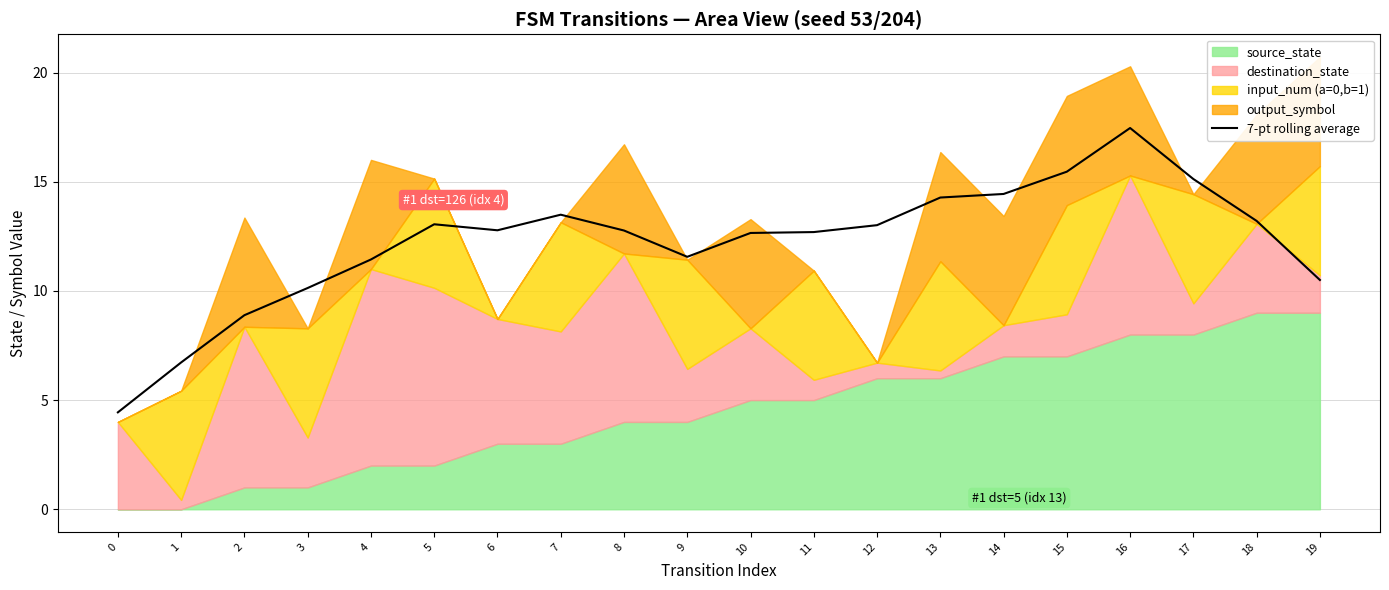

At which label does 7-pt rolling average reach its peak?

16